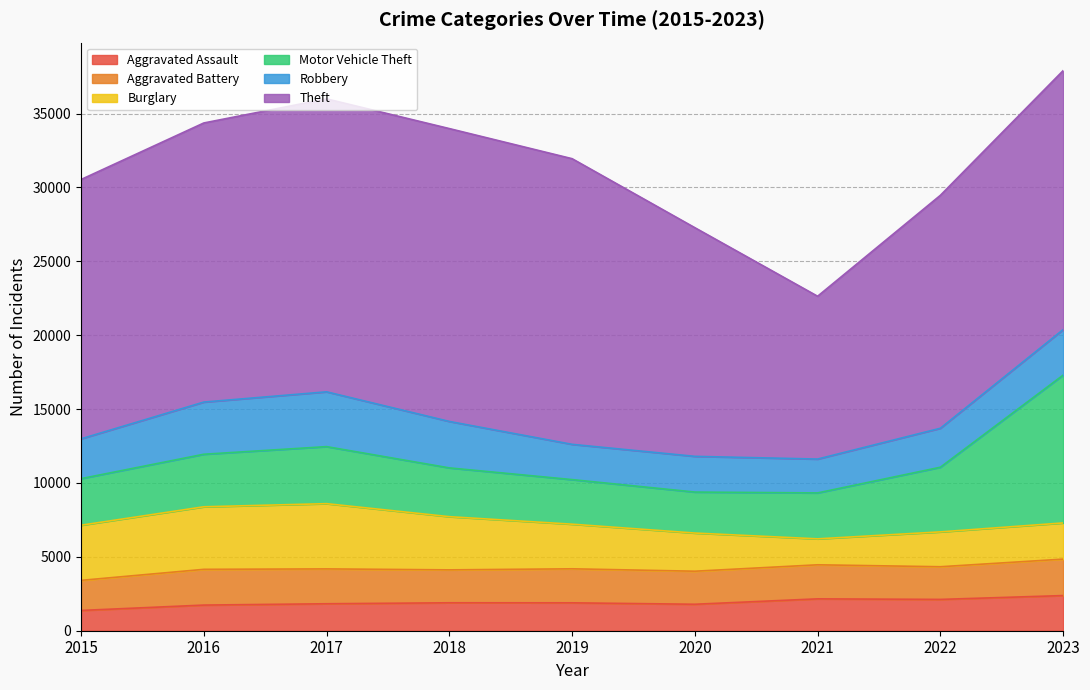

How many lines are shown in the chart?

6